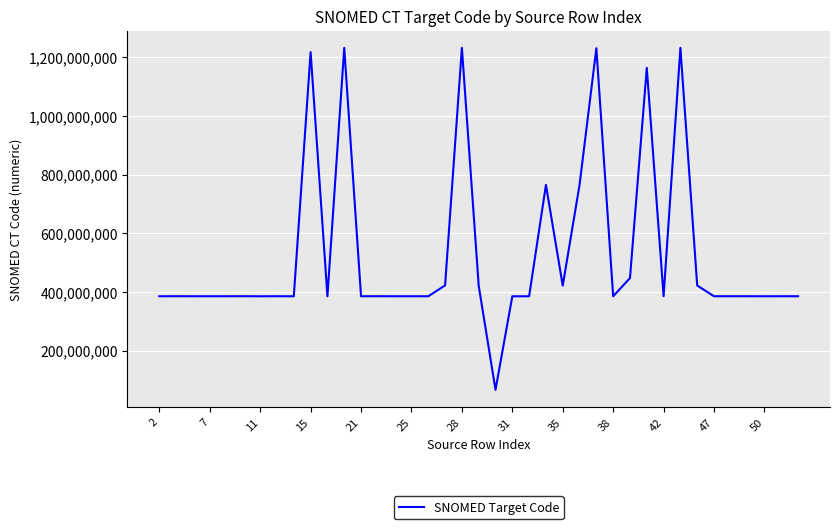

What is the smallest value displayed?

66076007